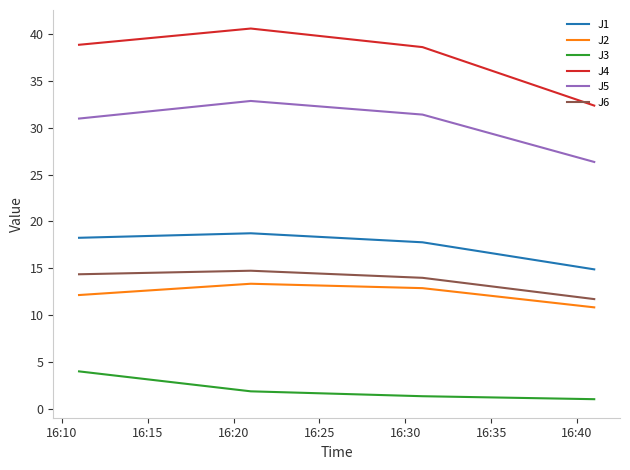

How many lines are shown in the chart?

6